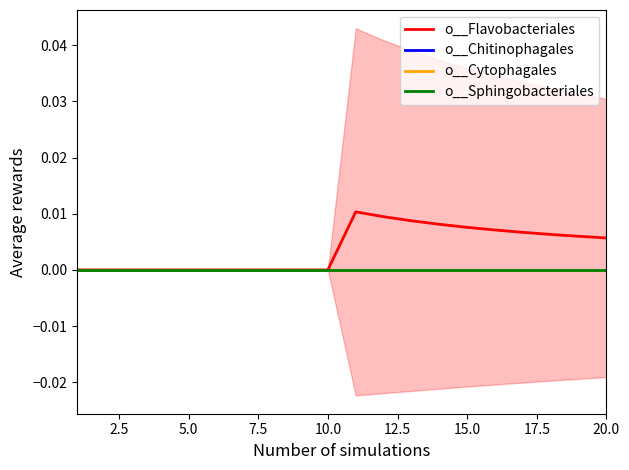

How many lines are shown in the chart?

4